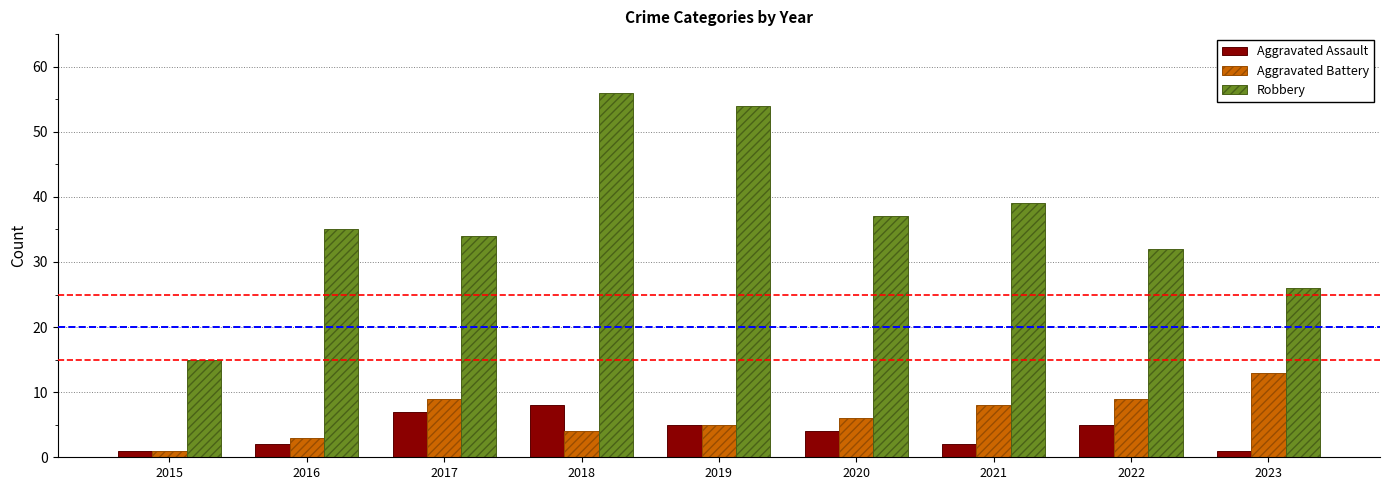

Is it true that Robbery equals 35 at 2016?

True